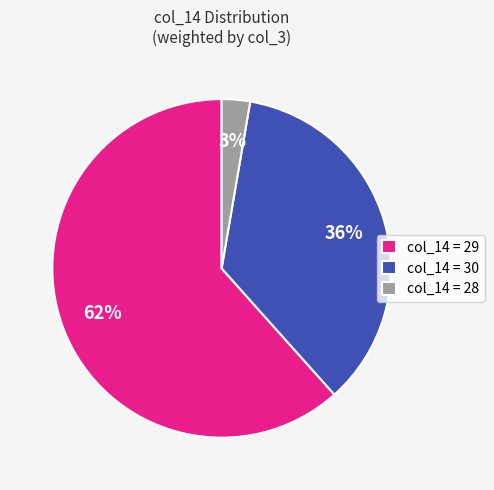

Rank the categories by value from lowest to highest.

col_14 = 28, col_14 = 30, col_14 = 29